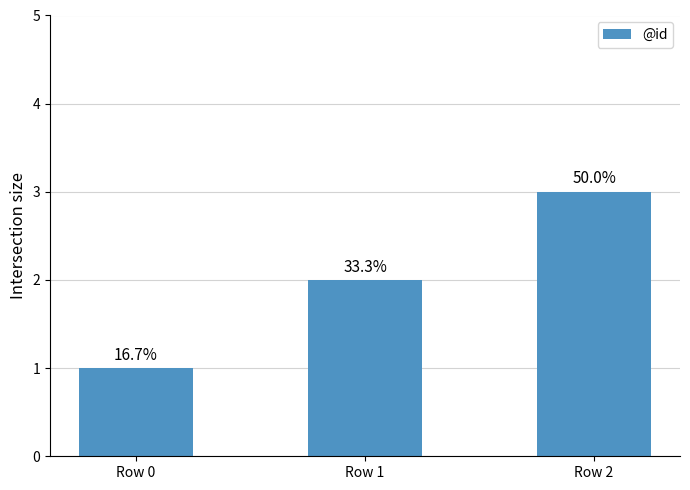

What is the change in value from Row 1 to Row 2?

+1